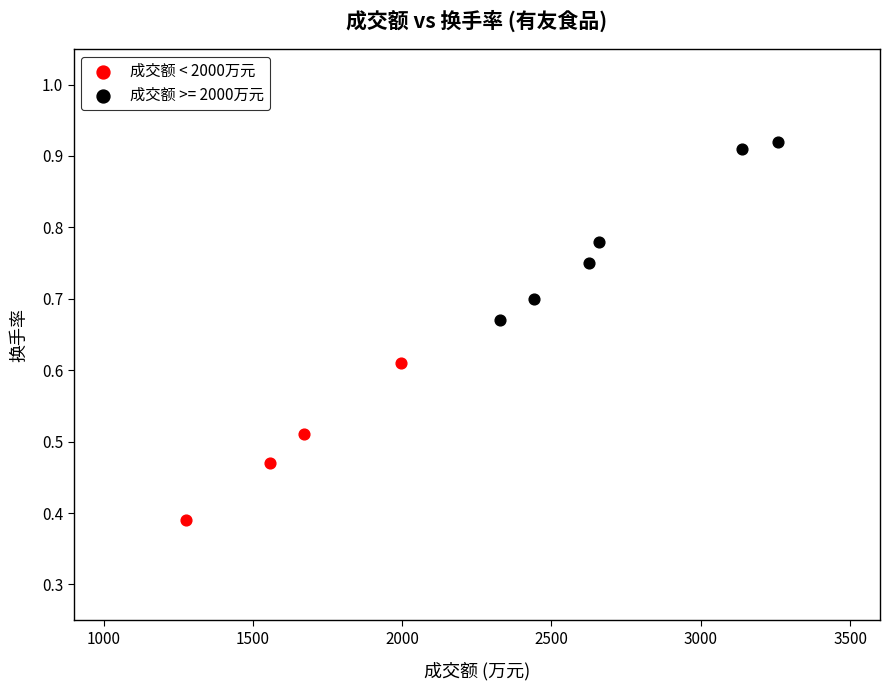

Which series reaches the maximum Y coordinate?

成交额 >= 2000万元